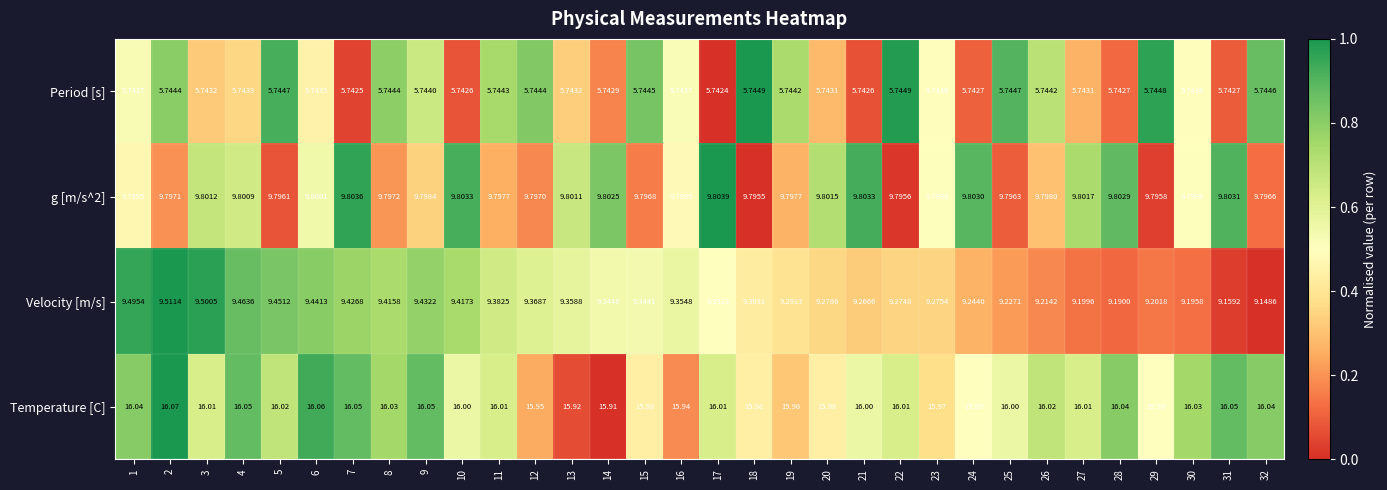

Which series changed the most between 1 and 22?

Velocity [m/s]